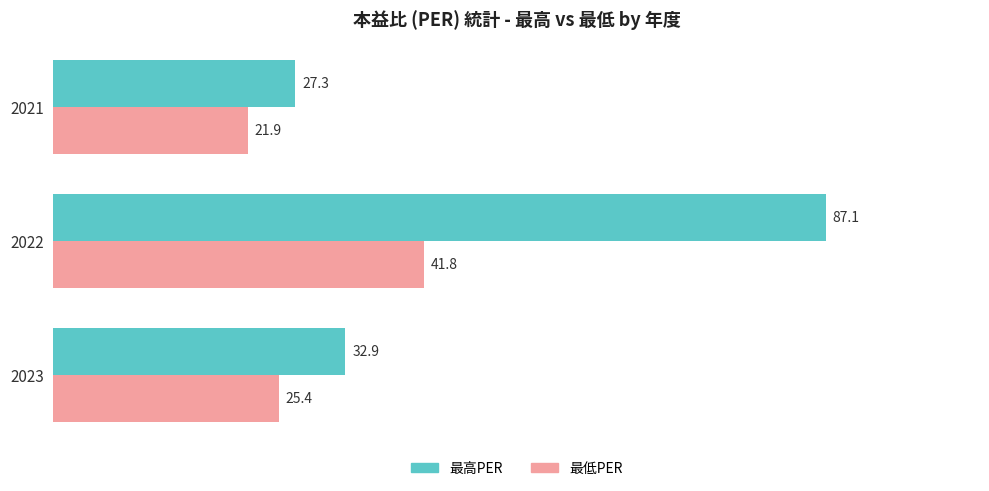

List the series in order of their overall mean, highest first.

最高PER, 最低PER